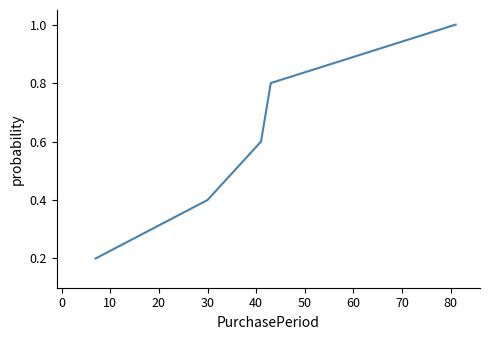

What is the maximum value shown in the chart?

1.0